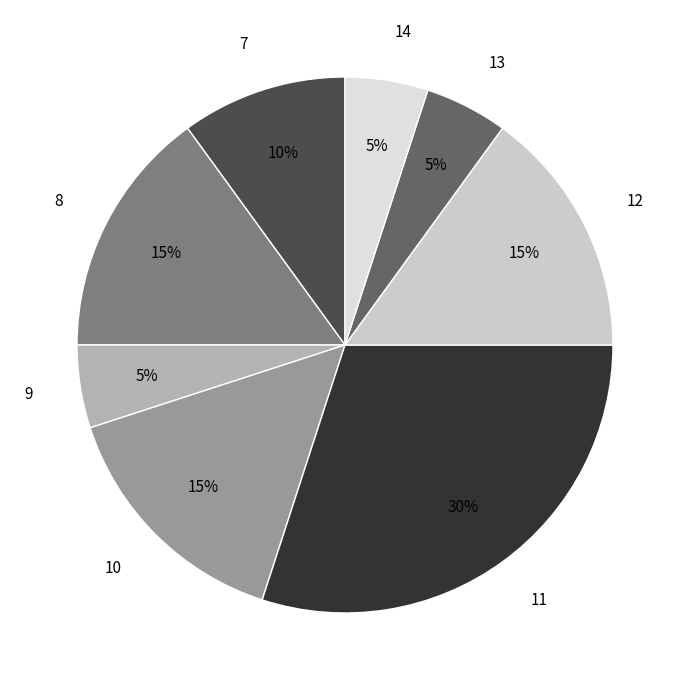

How many slices are in this pie chart?

8